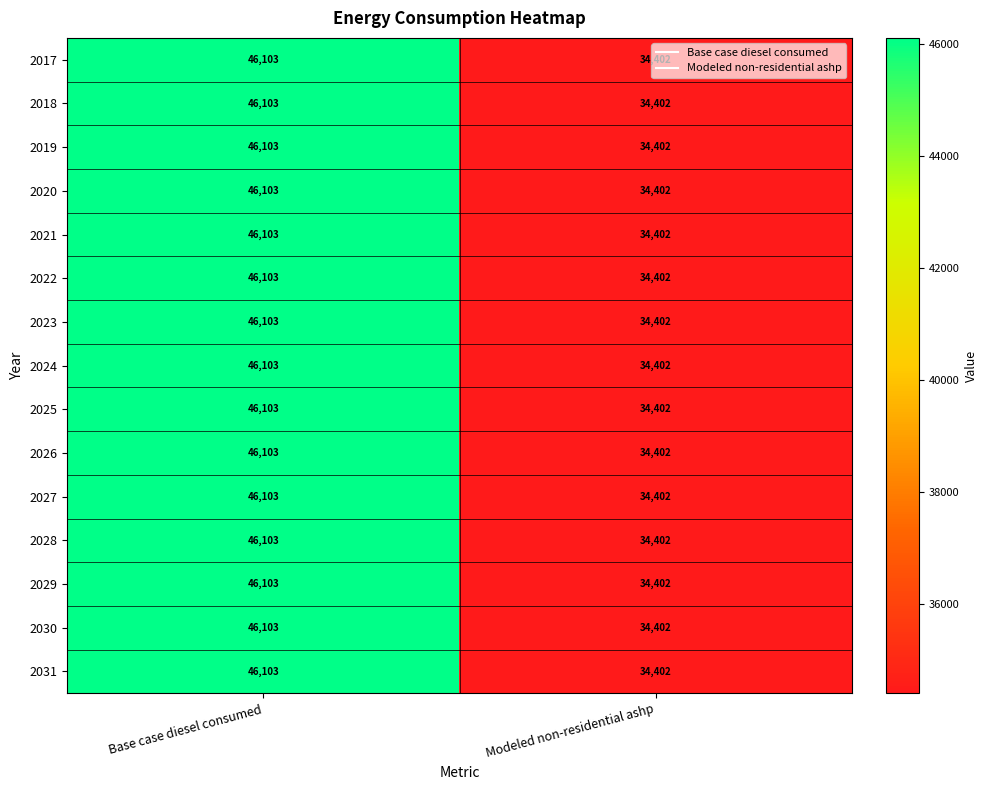

How many series are shown in this chart?

15